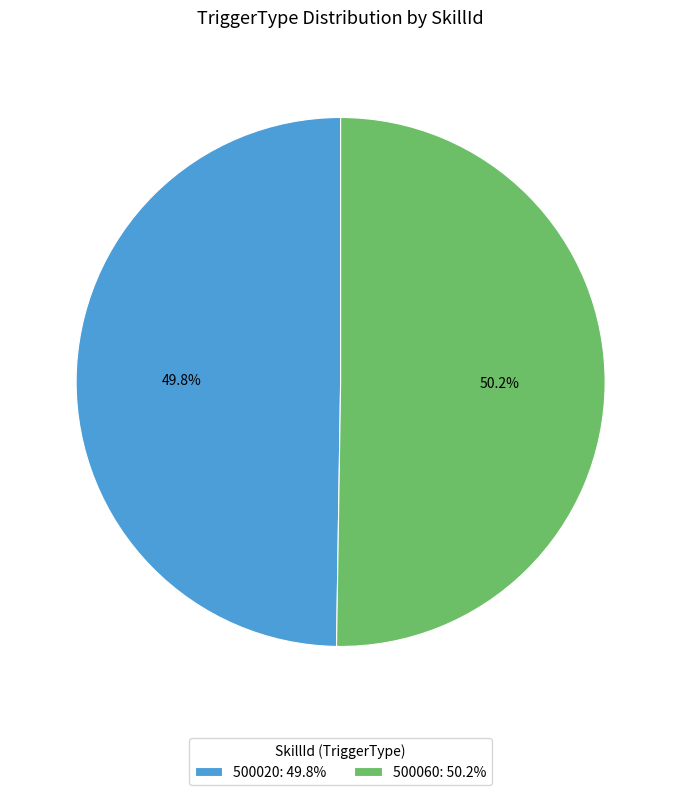

What percentage do 500060 and 500020 together represent?

100.0%